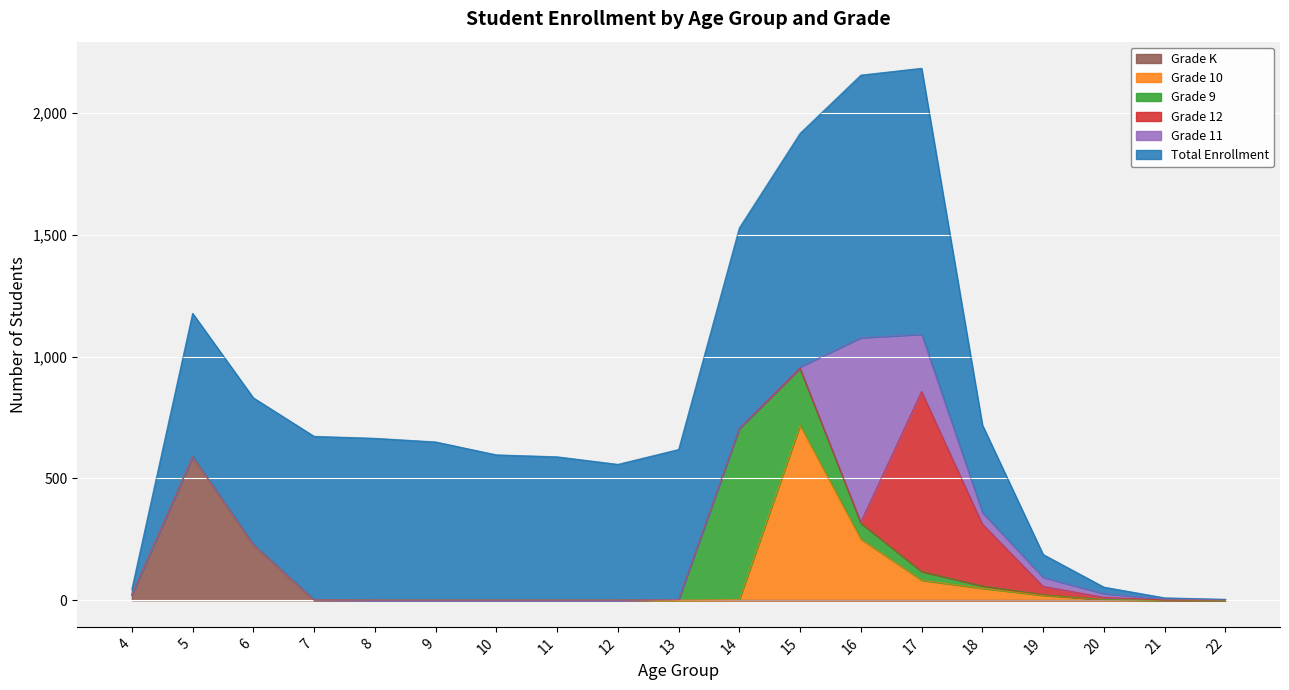

The value of Grade 9 at 14 is 703. True or false?

True